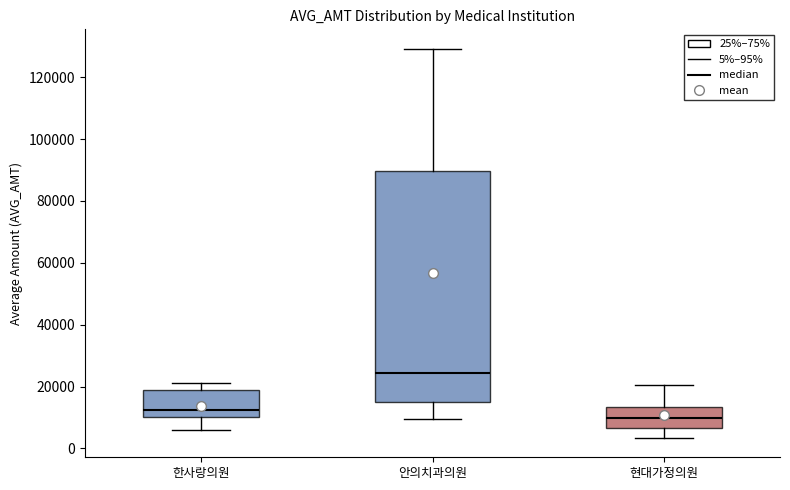

Reading left to right, read every box against the y-axis: the position of its median line, the range the box covers, and the ends of its whiskers. The values are not printed on the chart, so give them approximately, as read against the axis.

한사랑의원: median 12000, box 10000 to 18000, whiskers 6000 to 22000
안의치과의원: median 24000, box 14000 to 90000, whiskers 10000 to 130000
현대가정의원: median 10000, box 6000 to 14000, whiskers 4000 to 20000